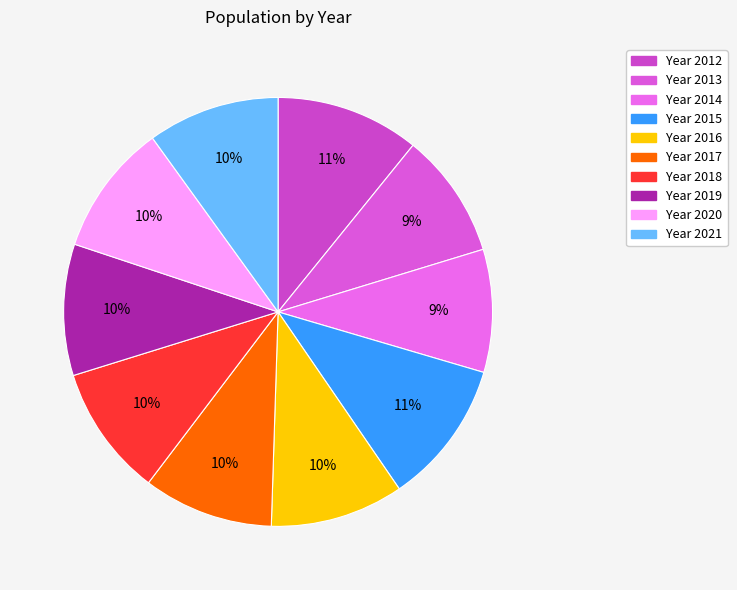

Count the number of slices in the pie.

10